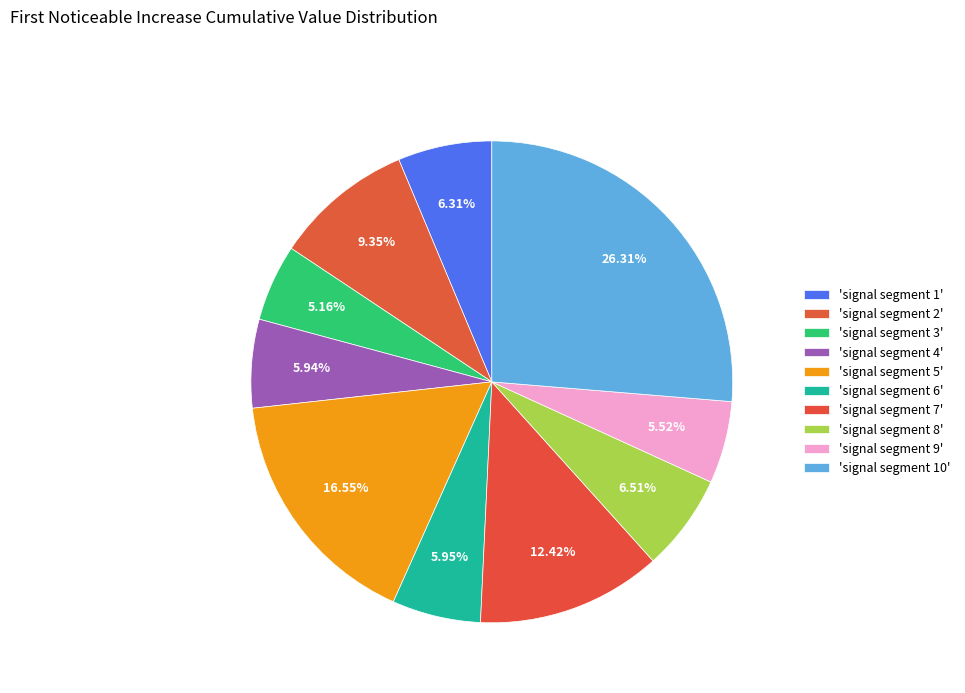

How many segments does this pie chart have?

10